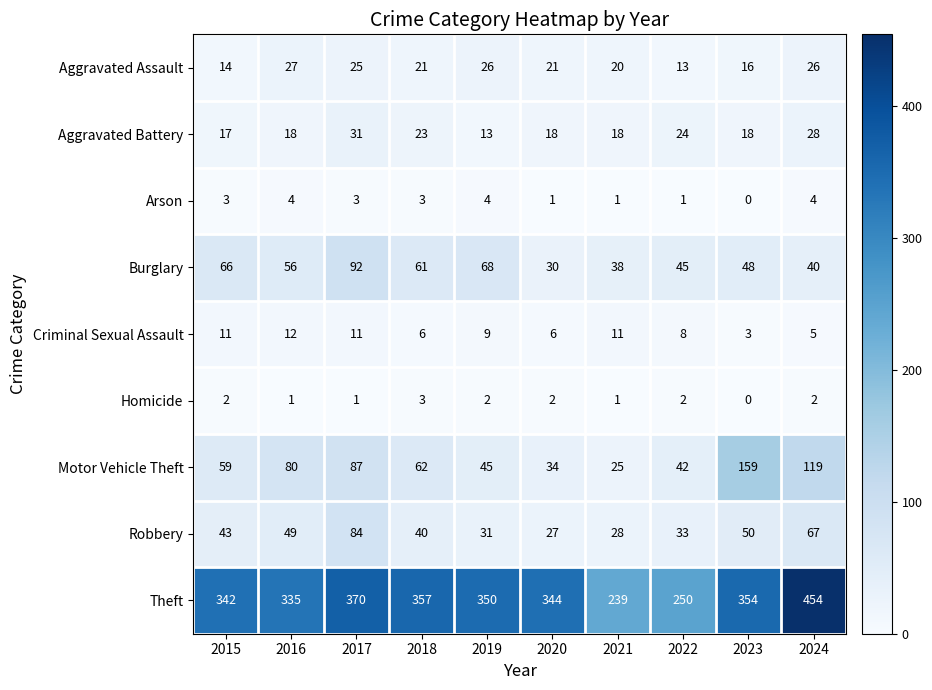

What is the difference between the Aggravated Assault values at 2016 and 2023?

11